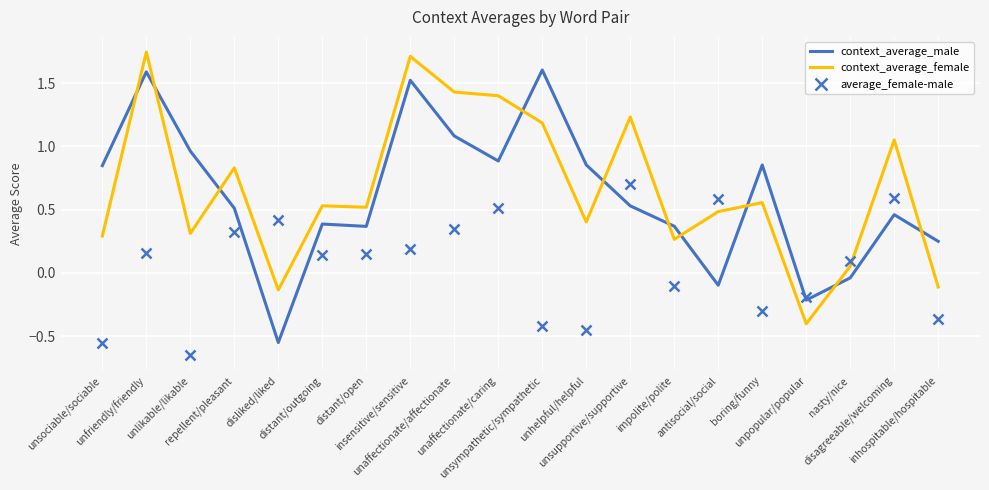

Where is the first local minimum for context_average_female?

unlikable/likable